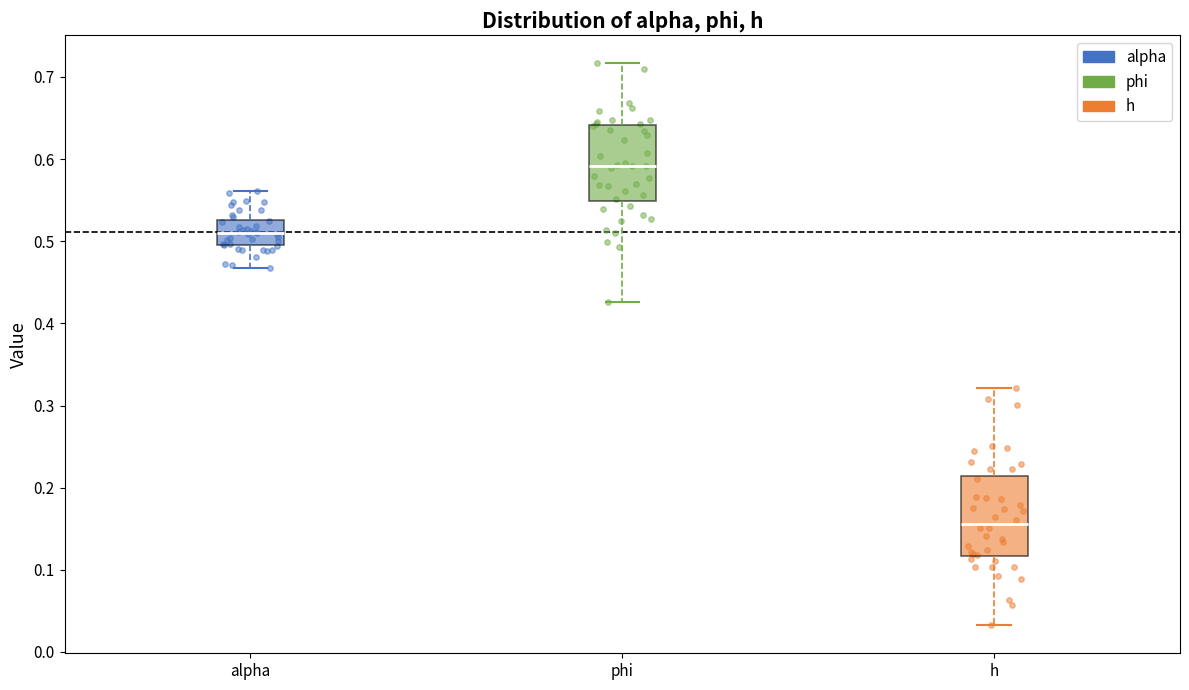

Reading left to right, read every box against the y-axis: the position of its median line, the range the box covers, and the ends of its whiskers. The values are not printed on the chart, so give them approximately, as read against the axis.

alpha: median 0.51, box 0.49 to 0.53, whiskers 0.47 to 0.56
phi: median 0.59, box 0.55 to 0.64, whiskers 0.43 to 0.72
h: median 0.16, box 0.12 to 0.21, whiskers 0.03 to 0.32